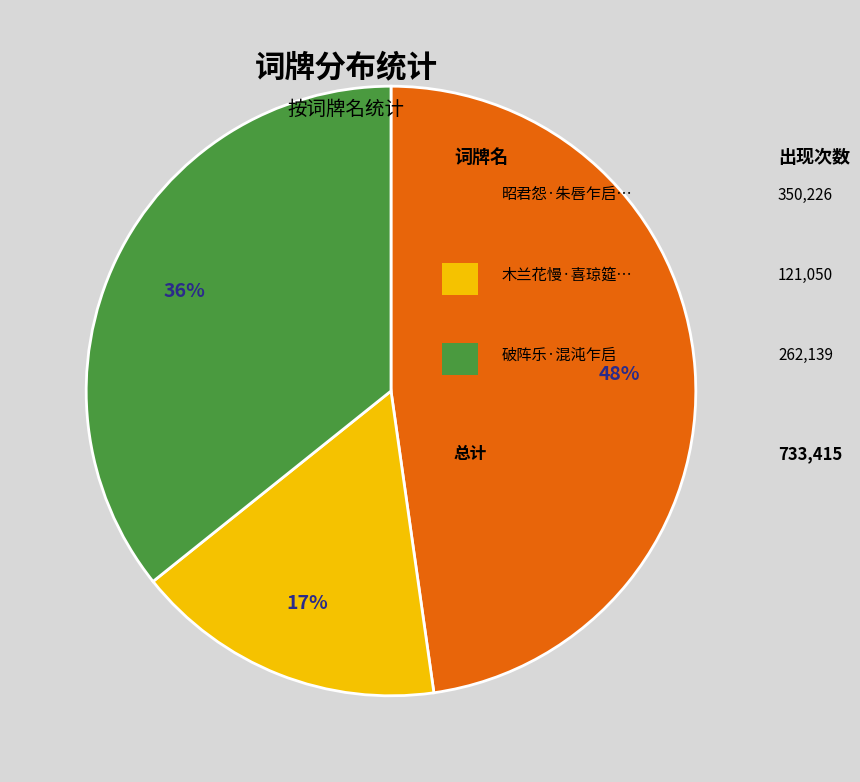

To the nearest percent, what is the average slice percentage?

33%